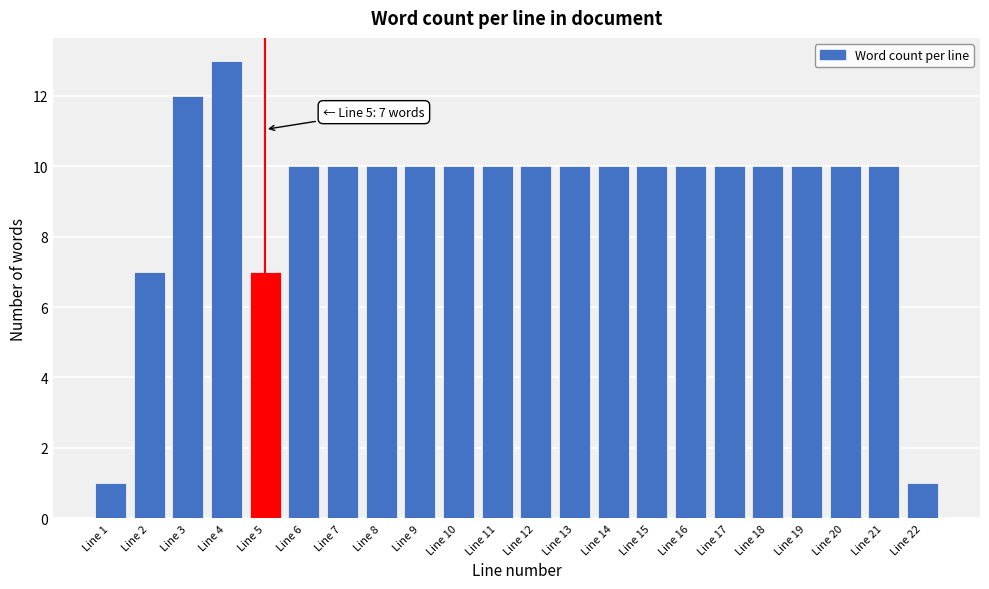

Reading left to right, transcribe all the data shown in this chart.

1	7	12	13	7	10	10	10	10	10	10	10	10	10	10	10	10	10	10	10	10	1